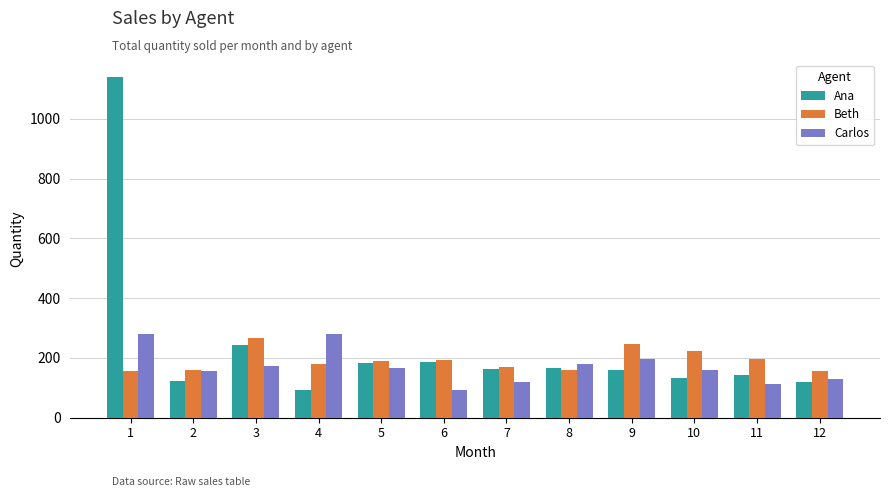

What is the maximum value for Beth?

268